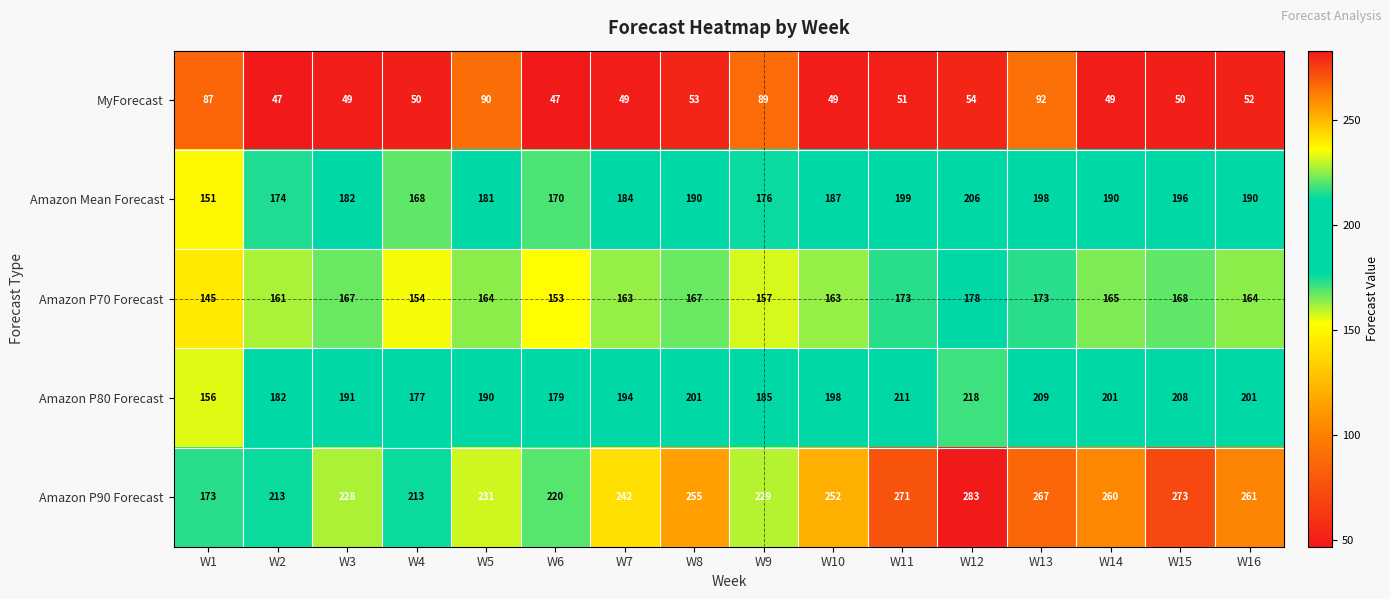

Read the Amazon P70 Forecast value at W4, to the nearest 5.

155